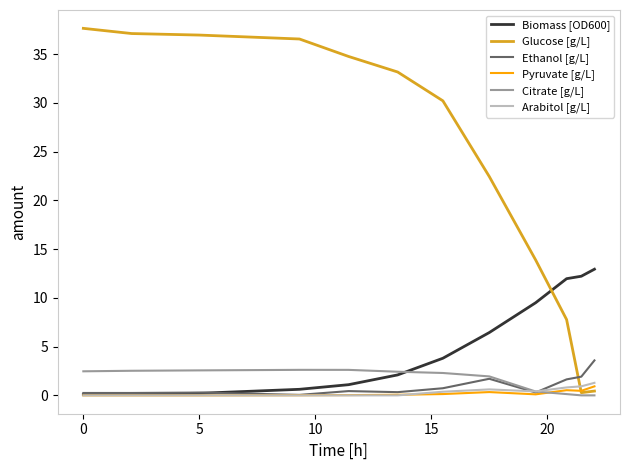

Which series has the widest spread of values?

Glucose [g/L]